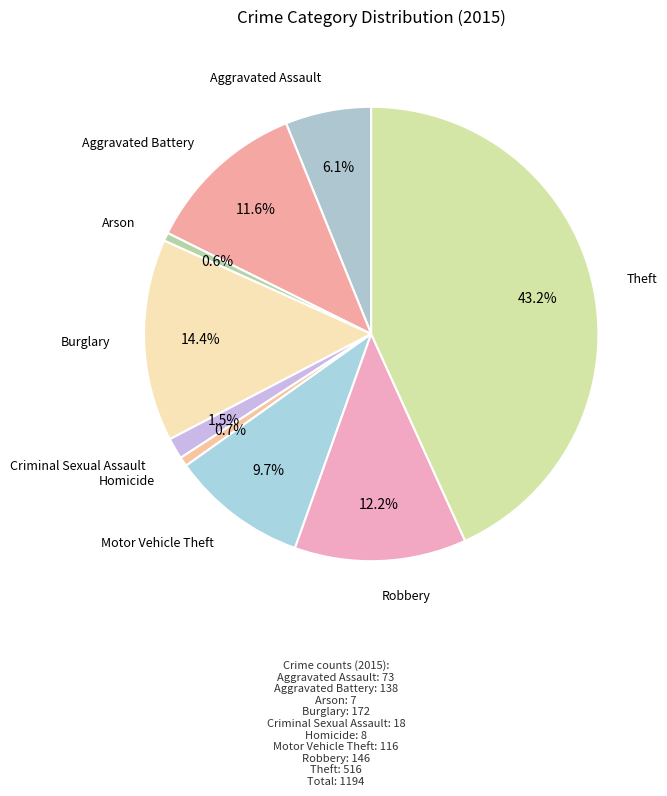

How many slices are in this pie chart?

9